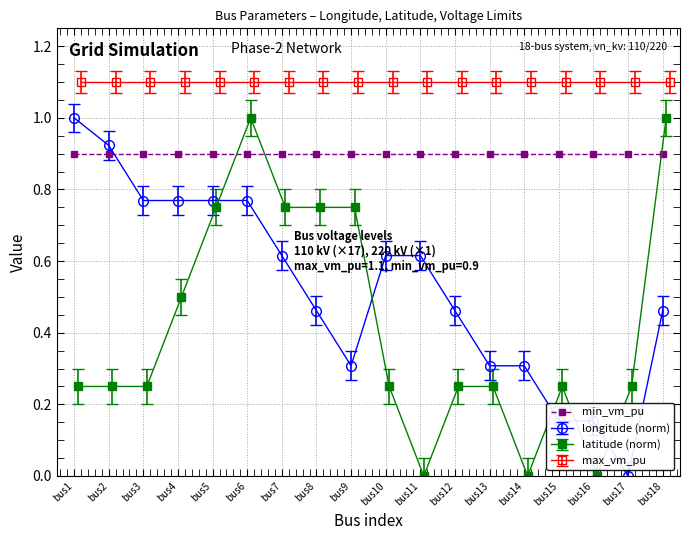

True or false: latitude and longitude intersect in this chart.

True